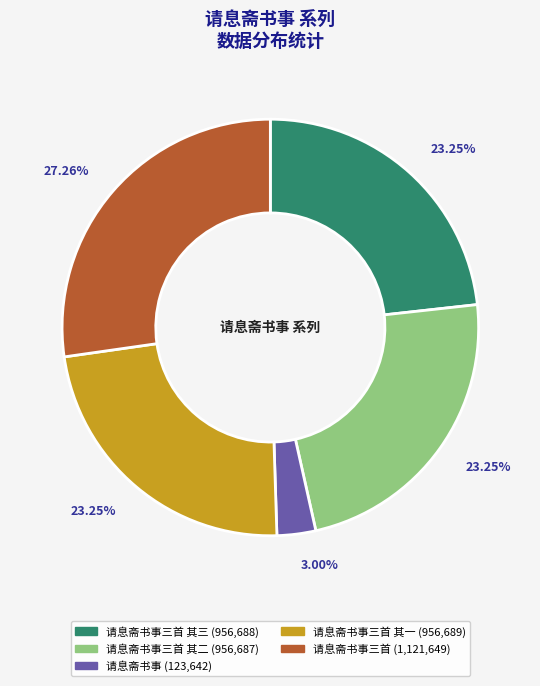

Is there any slice that represents more than half of the pie?

No